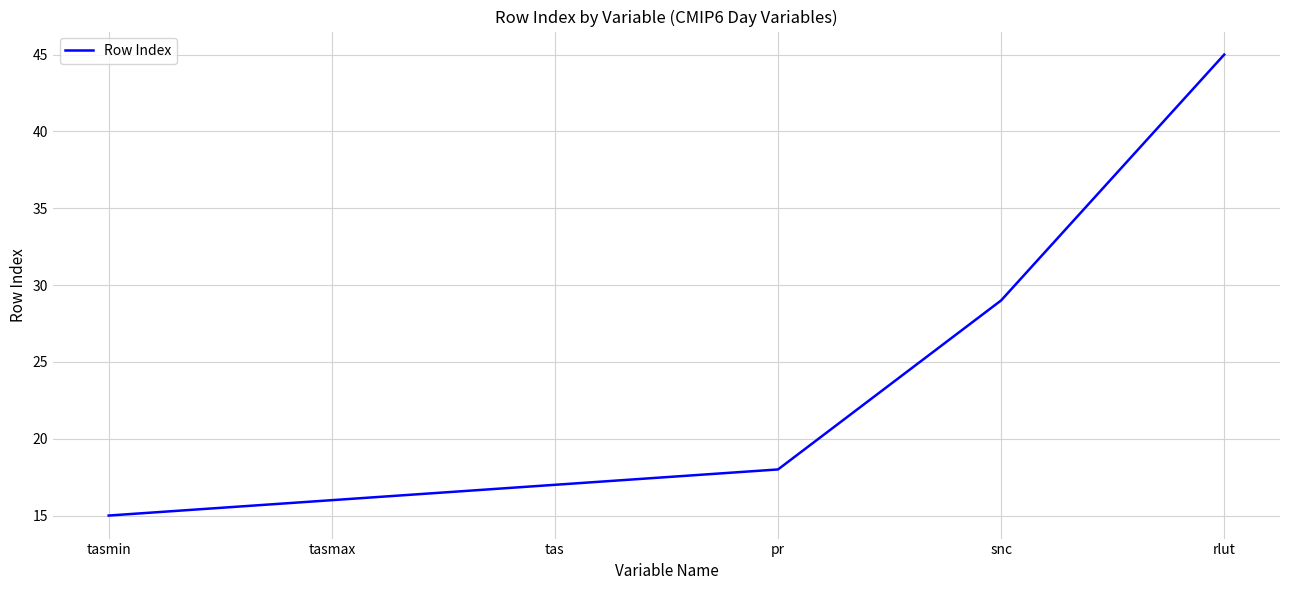

Reading right to left, list all the values displayed in this chart.

rlut=45	snc=29	pr=18	tas=17	tasmax=16	tasmin=15